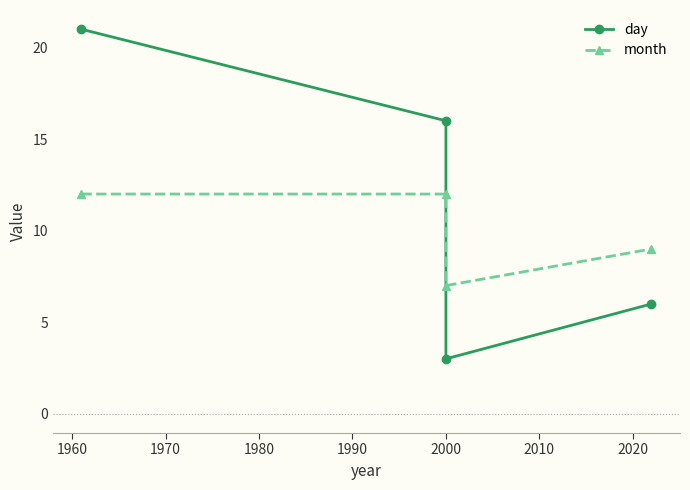

How many month values are between 9 and 12?

3